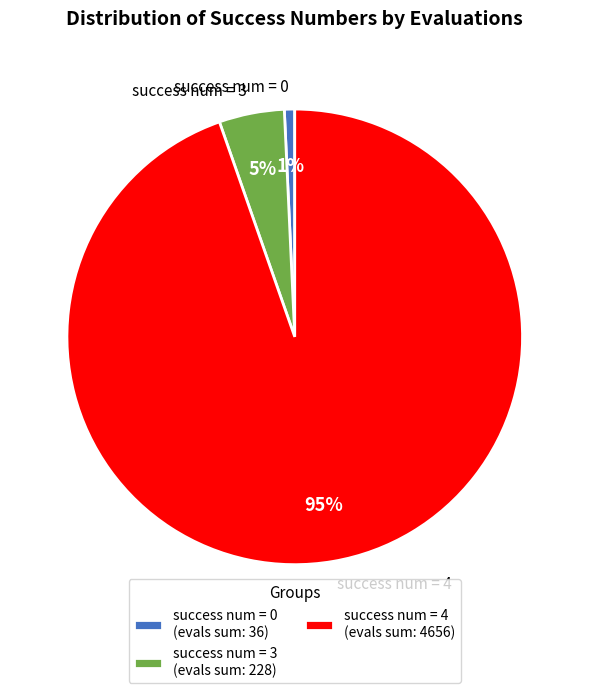

Between success num = 0 and success num = 3, which is larger?

success num = 3